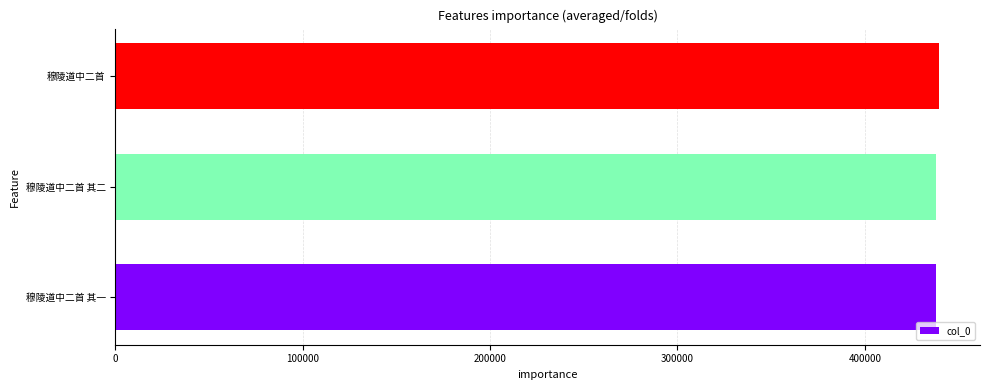

How many data points are less than 438133?

1